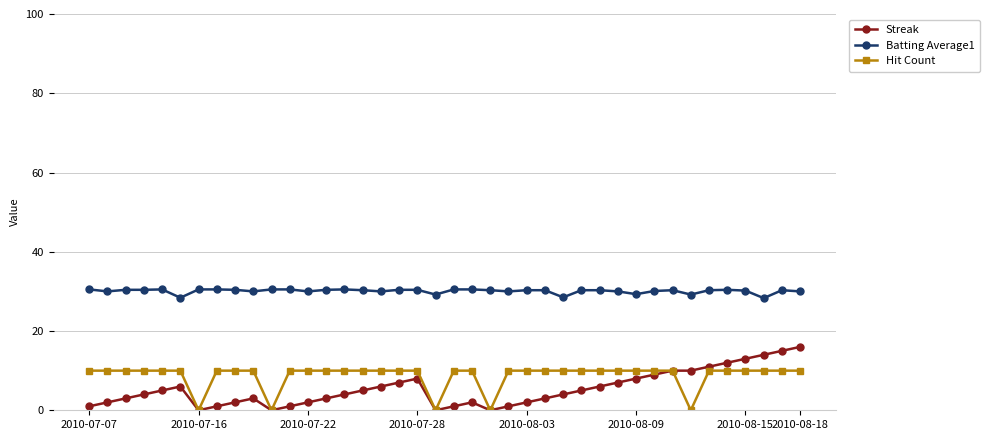

What is the highest value of the Hit Count series?

10.0